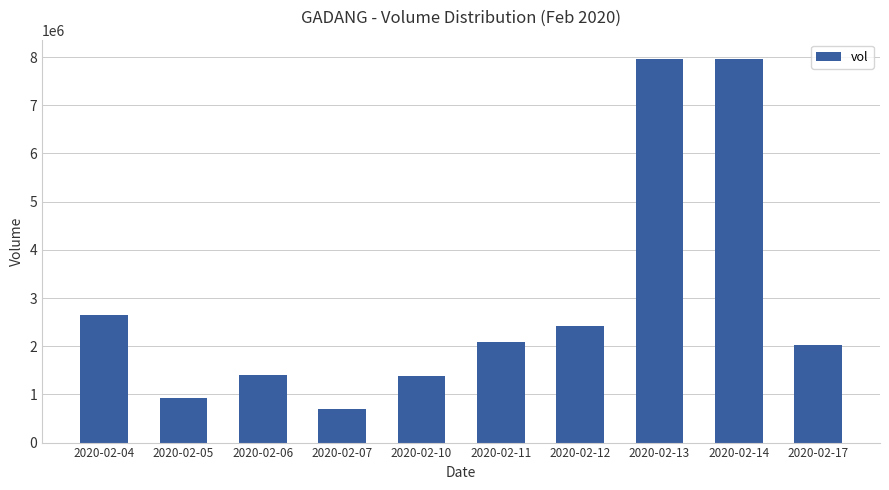

Which label corresponds to the smallest value in the chart?

2020-02-07